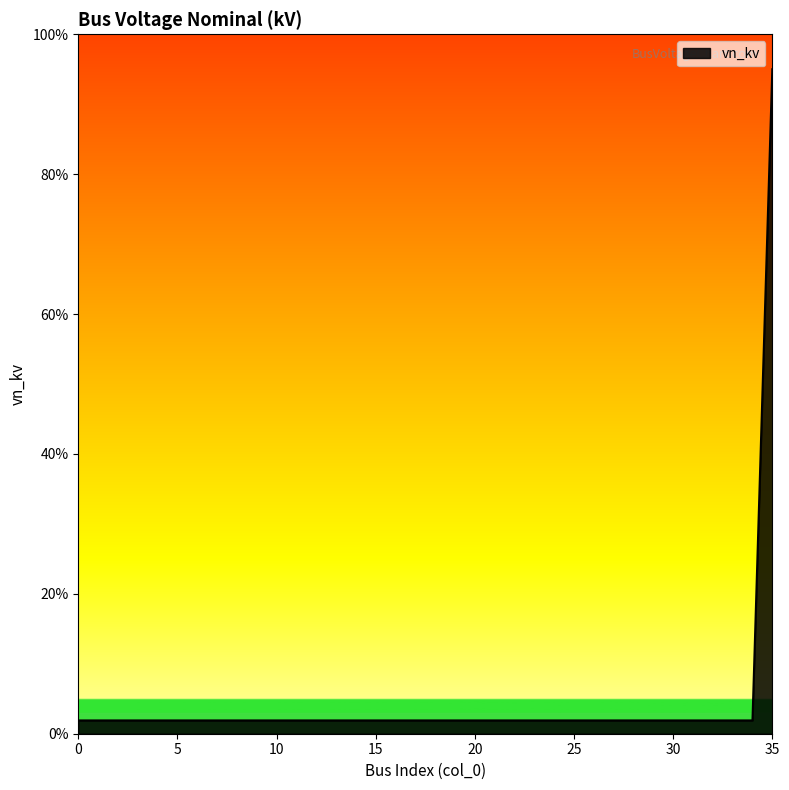

What is the maximum value shown in the chart?

95.0